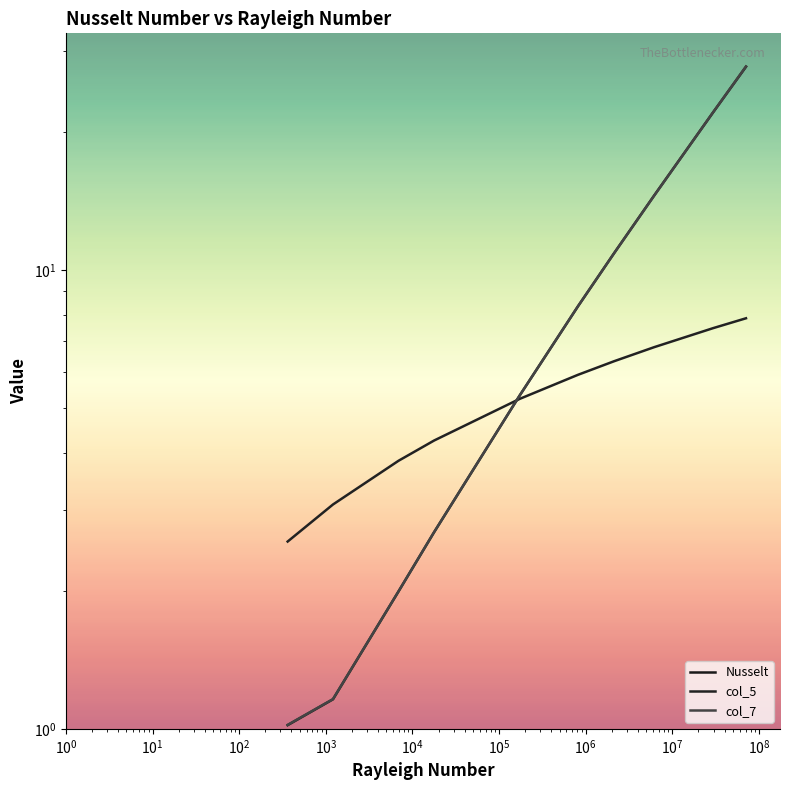

Which series has the largest range (max minus min)?

col_7